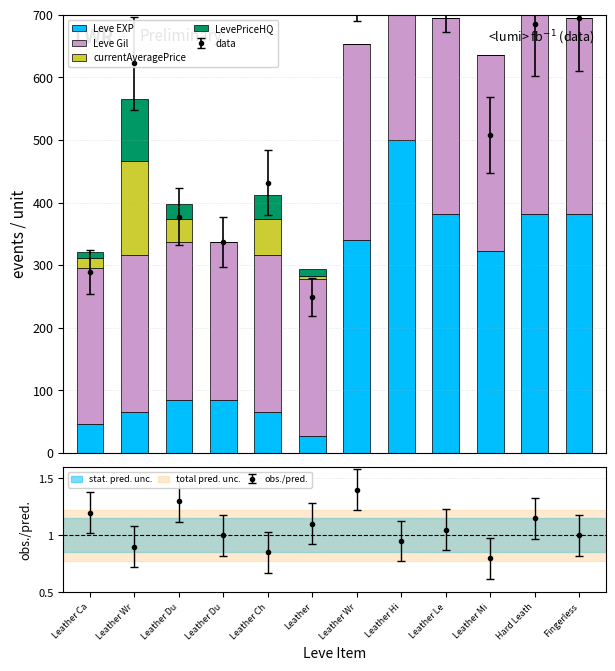

Reading left to right, extract all data points from this chart.

Leve EXP: 46.1	65.8	84.8	84.8	65.8	27.0	340.6	500.0	381.6	322.4	381.6	381.6
Leve Gil: 250.0	250.0	252.2	252.2	250.0	250.0	312.5	500.0	312.5	312.5	379.5	312.5
currentAveragePrice: 15.3	150.0	36.3	0.0	57.3	6.0	0.0	4.8	0.0	0.0	0.0	0.0
LevePriceHQ: 10.2	100.0	24.2	0.0	38.2	10.2	0.0	3.2	0.0	0.0	0.0	0.0